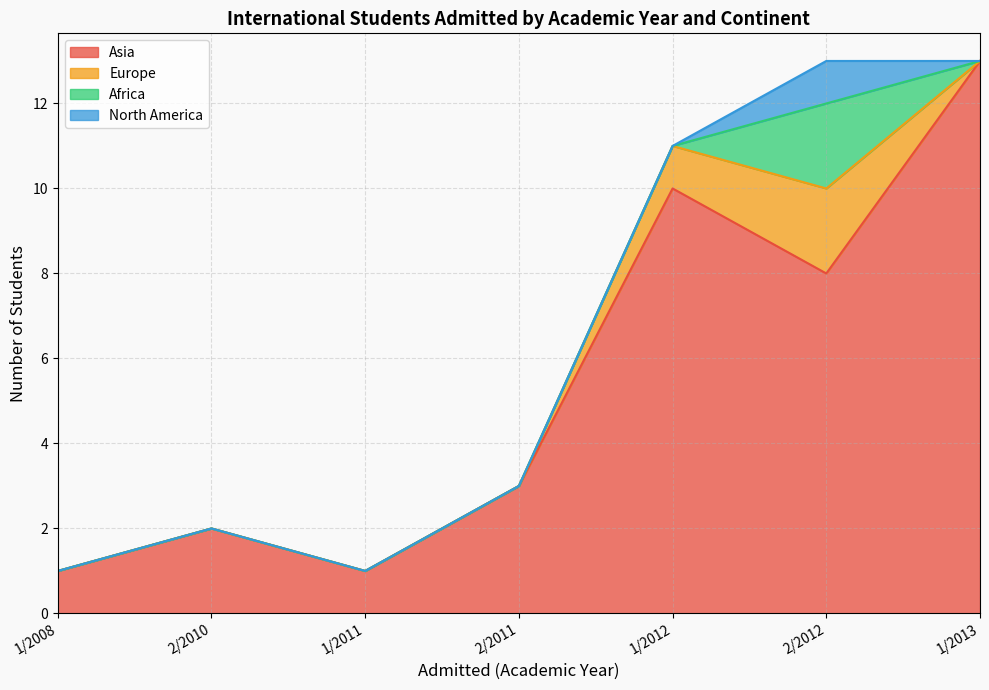

The Asia series shows 2 at 1/2011. True or false?

False